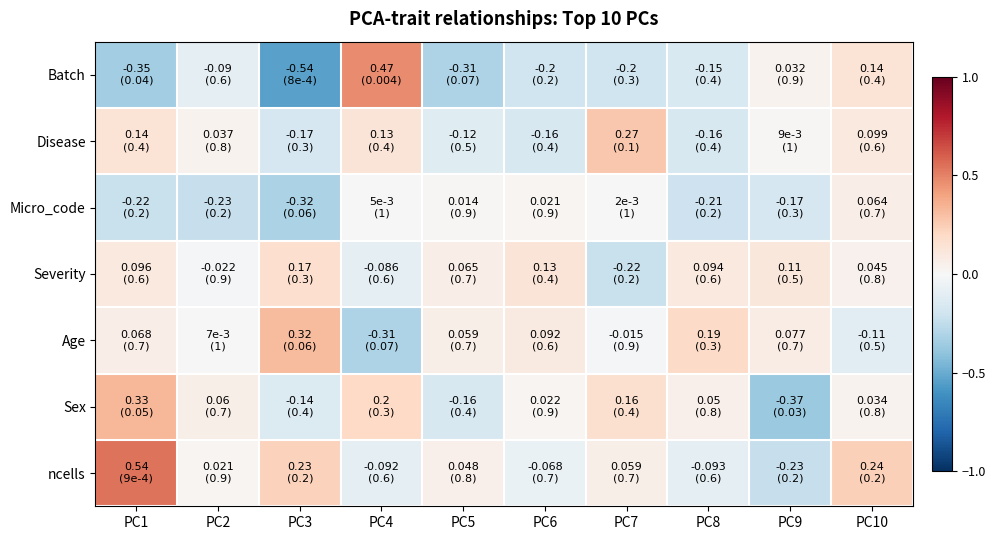

Reading left to right, extract all data points from this chart.

Batch: PC1=-0.3	PC2=-0.1	PC3=-0.5	PC4=0.5	PC5=-0.3	PC6=-0.2	PC7=-0.2	PC8=-0.1	PC9=0.0	PC10=0.1
Disease: PC1=0.1	PC2=0.0	PC3=-0.2	PC4=0.1	PC5=-0.1	PC6=-0.2	PC7=0.3	PC8=-0.2	PC9=0.0	PC10=0.1
Micro_code: PC1=-0.2	PC2=-0.2	PC3=-0.3	PC4=0.0	PC5=0.0	PC6=0.0	PC7=0.0	PC8=-0.2	PC9=-0.2	PC10=0.1
Severity: PC1=0.1	PC2=-0.0	PC3=0.2	PC4=-0.1	PC5=0.1	PC6=0.1	PC7=-0.2	PC8=0.1	PC9=0.1	PC10=0.0
Age: PC1=0.1	PC2=0.0	PC3=0.3	PC4=-0.3	PC5=0.1	PC6=0.1	PC7=-0.0	PC8=0.2	PC9=0.1	PC10=-0.1
Sex: PC1=0.3	PC2=0.1	PC3=-0.1	PC4=0.2	PC5=-0.2	PC6=0.0	PC7=0.2	PC8=0.1	PC9=-0.4	PC10=0.0
ncells: PC1=0.5	PC2=0.0	PC3=0.2	PC4=-0.1	PC5=0.0	PC6=-0.1	PC7=0.1	PC8=-0.1	PC9=-0.2	PC10=0.2